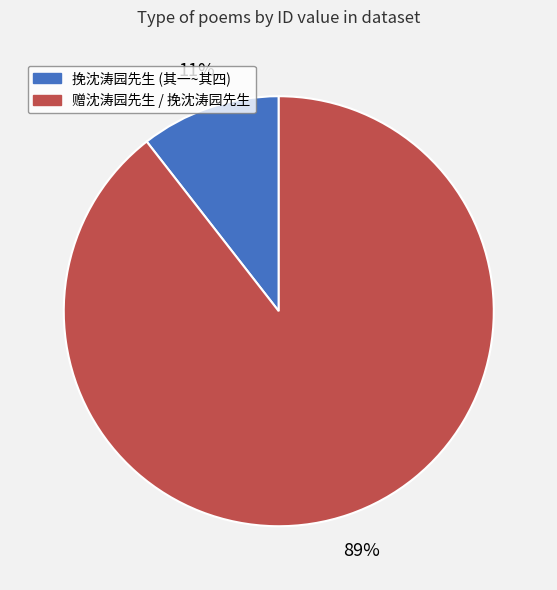

Does any single category account for the majority?

Yes